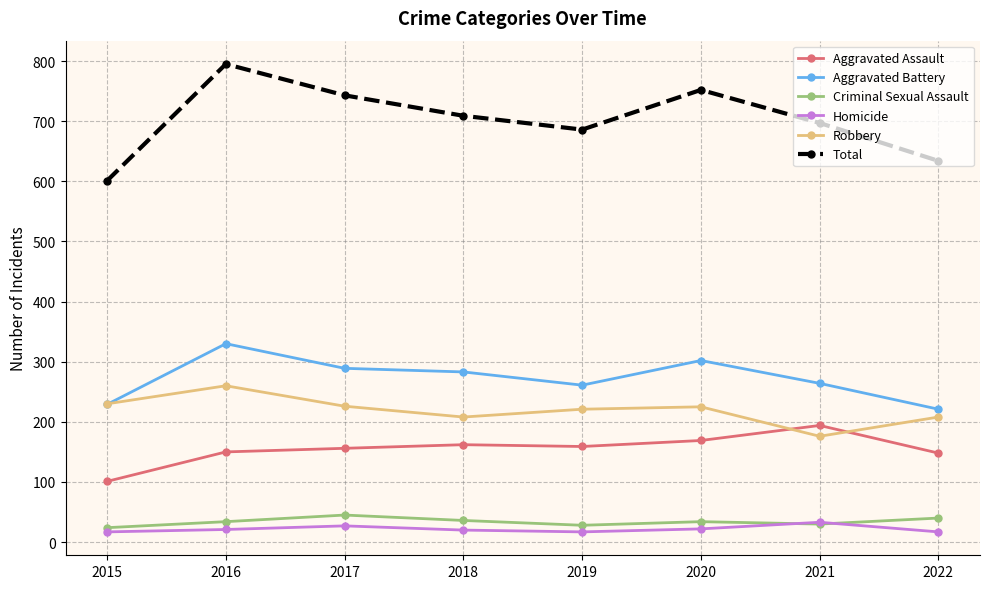

What is the highest value of the Aggravated Battery series?

330